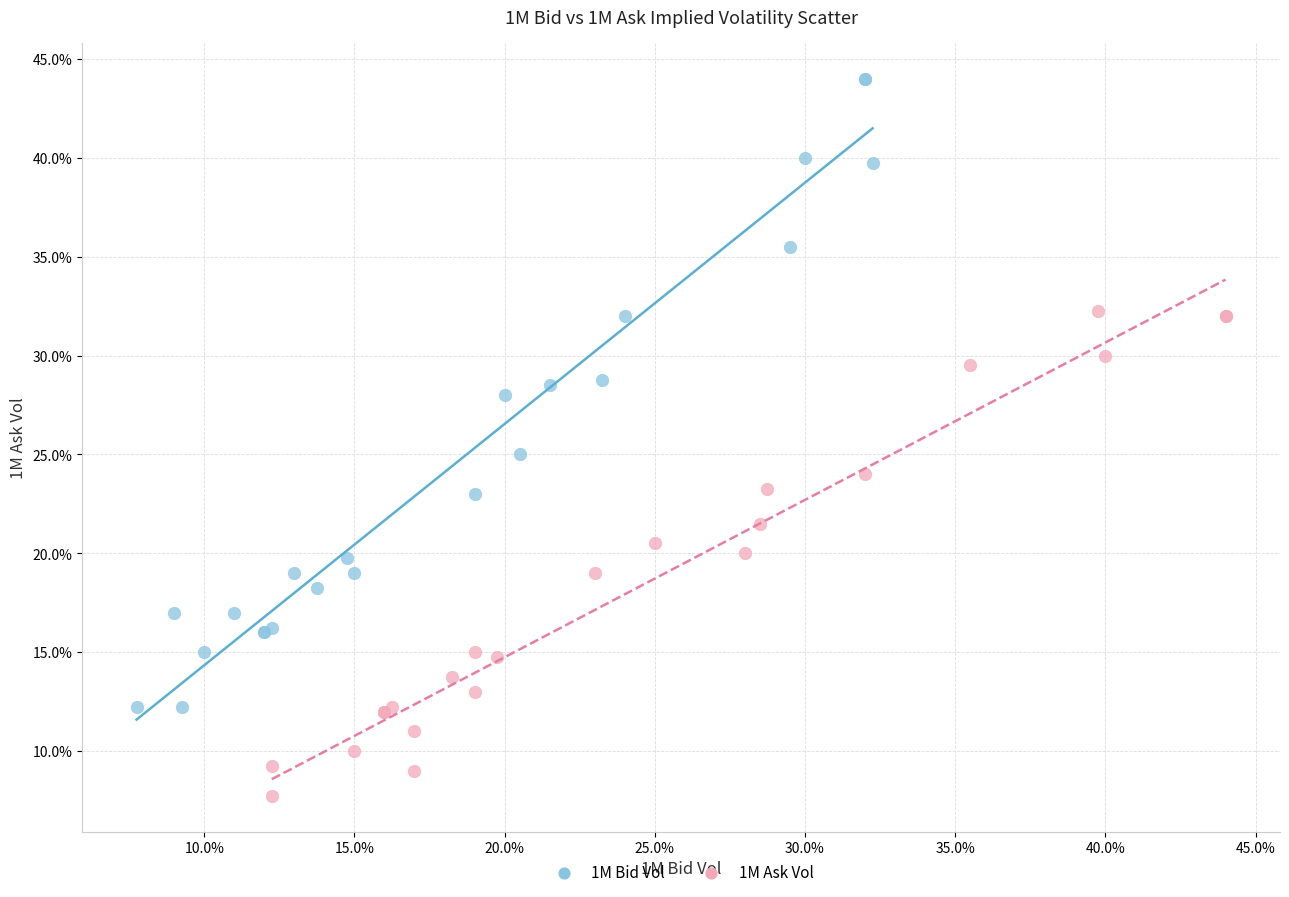

Which series reaches the maximum Y coordinate?

1M Bid Vol